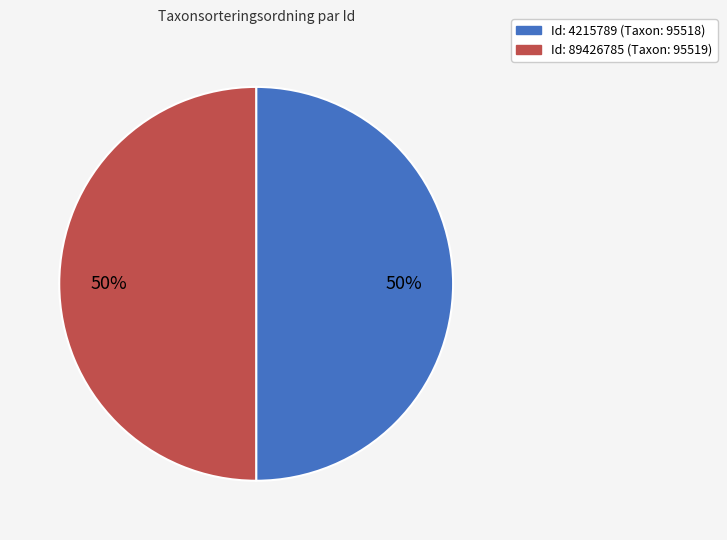

To the nearest percent, what is the average slice percentage?

50%